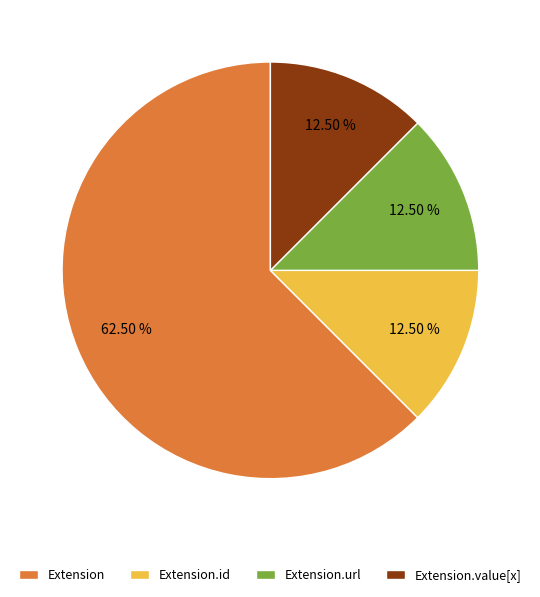

To the nearest percent, what is the difference between the largest and smallest slice percentages?

50%